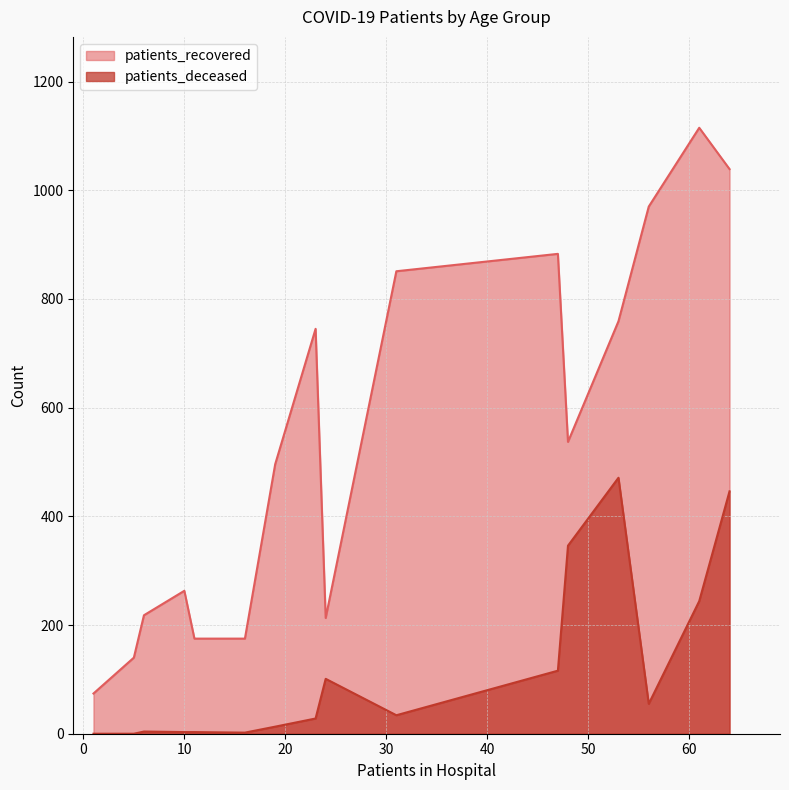

What is the maximum value shown in the chart?

1115